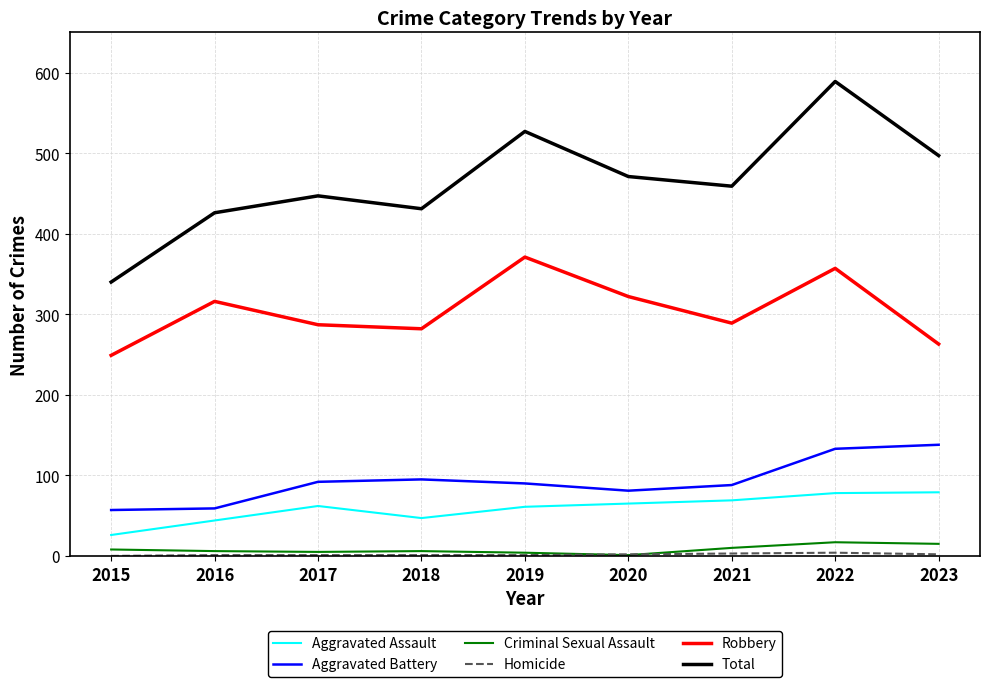

How many lines are shown in the chart?

6